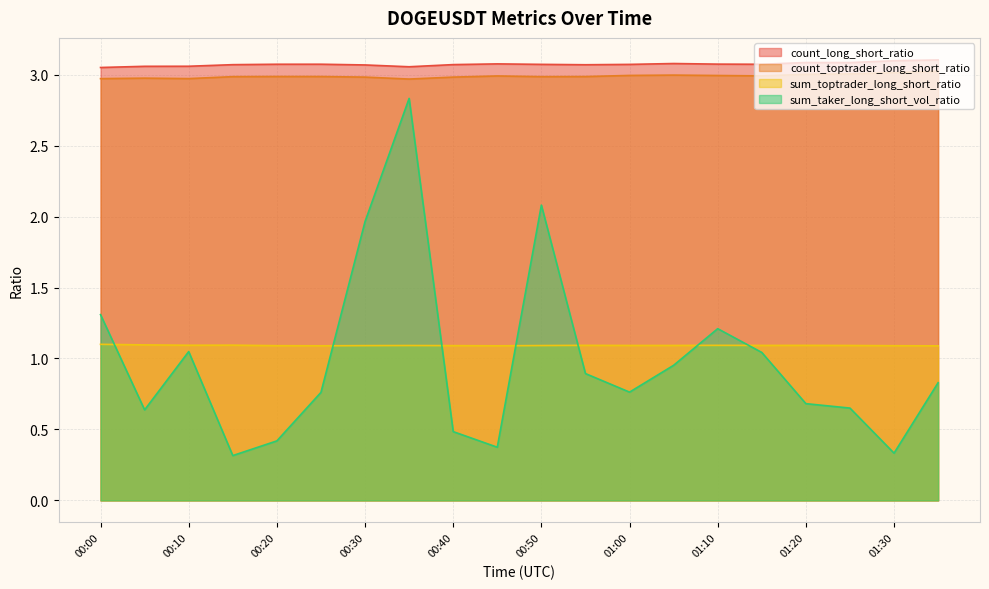

What is the difference between the maximum and second lowest values in the sum_taker_long_short_vol_ratio series?

2.5